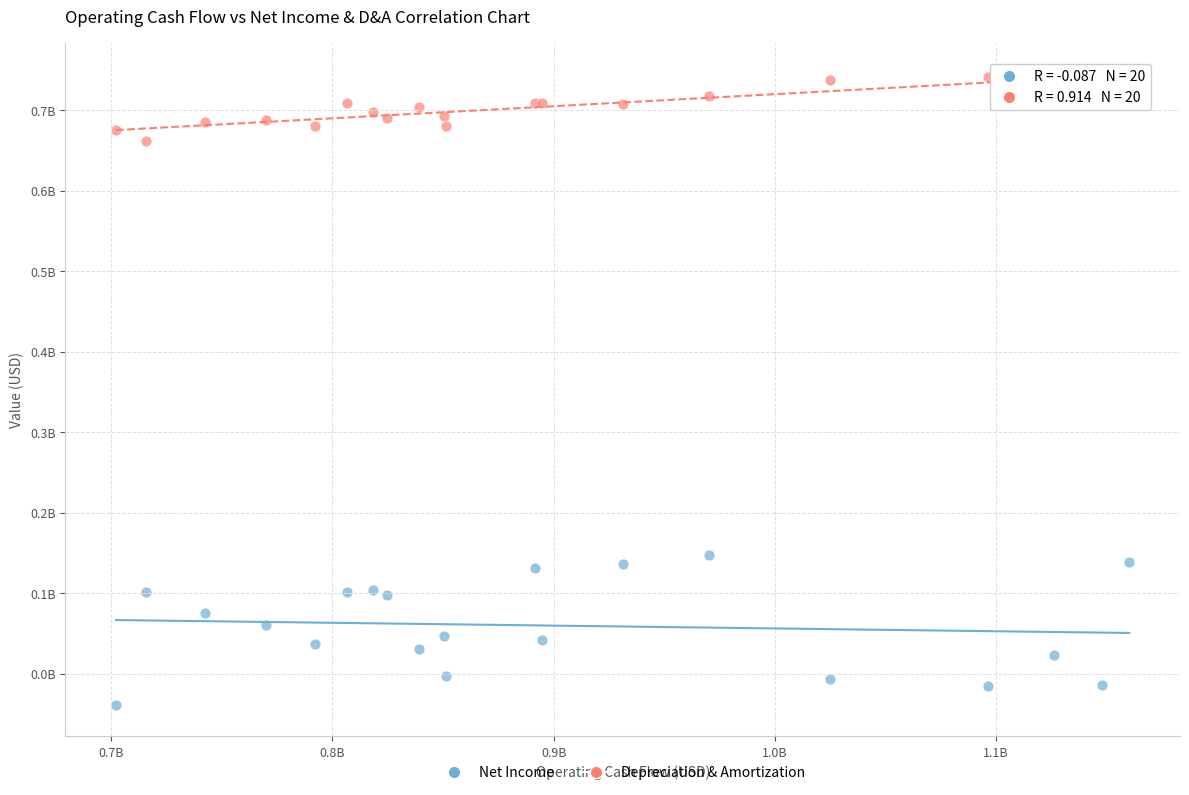

What are all the series names shown in the legend?

Net Income, Depreciation & Amortization